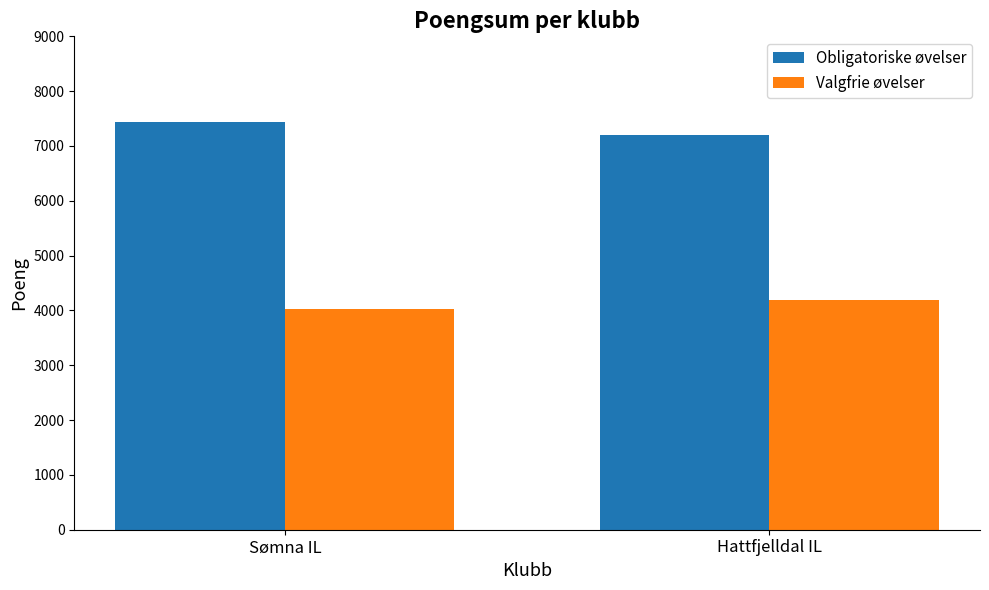

What is the total value across all series at Hattfjelldal IL?

11384